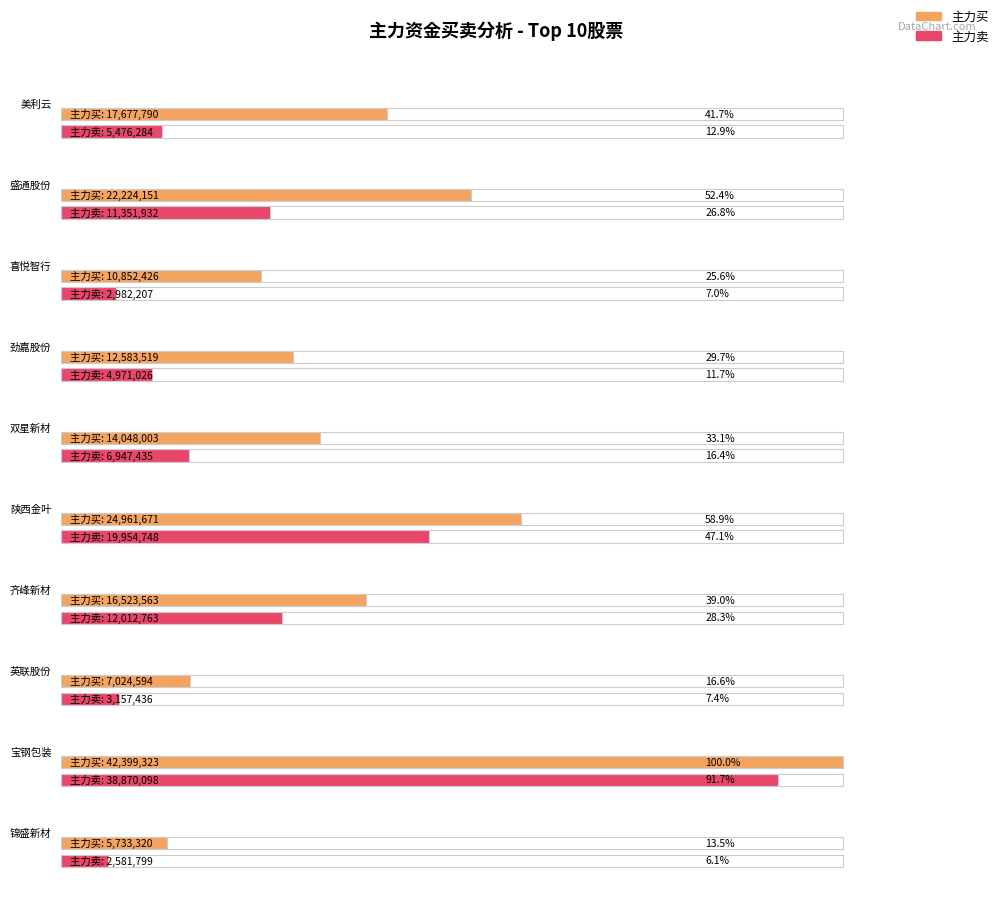

What is the maximum value for 净额?

12201506